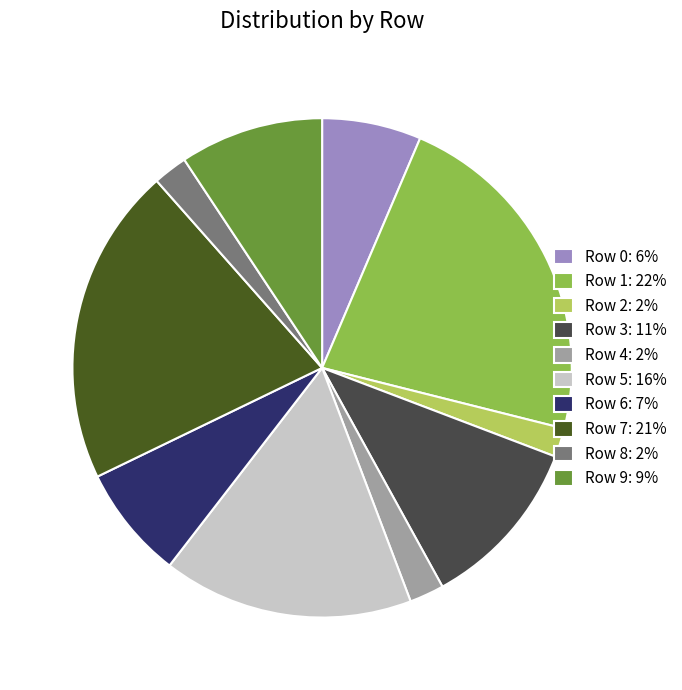

Which has a higher value, Row 9 or Row 6?

Row 9